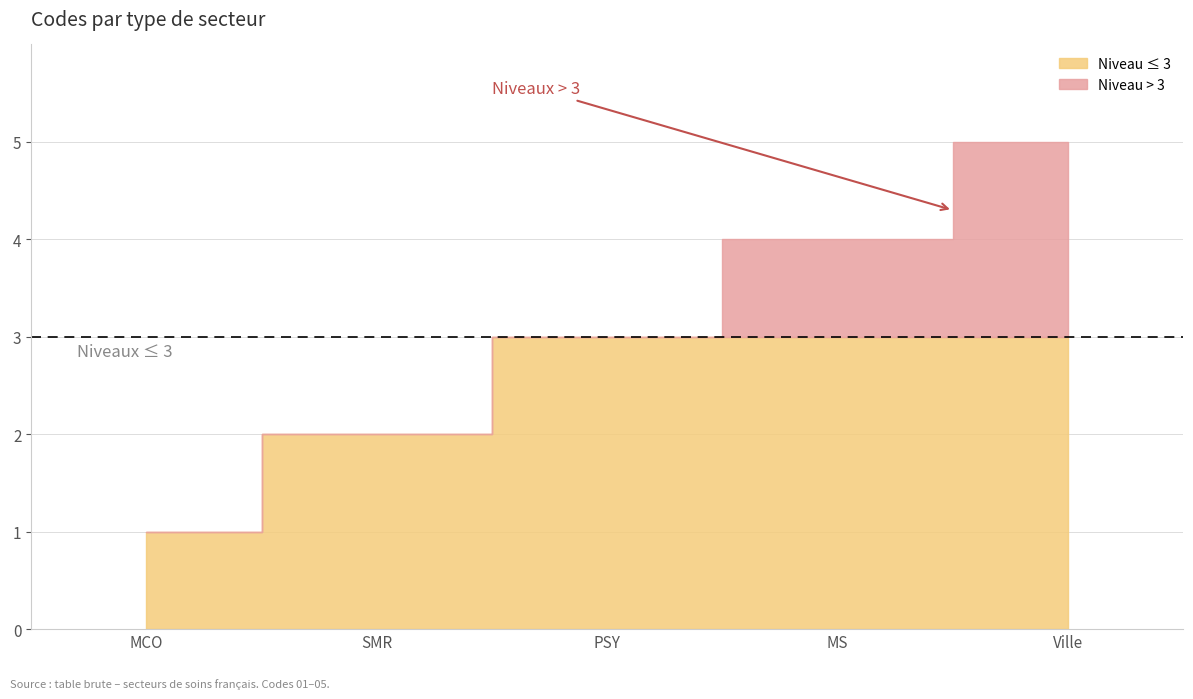

Which category has the lowest value across all series?

MCO